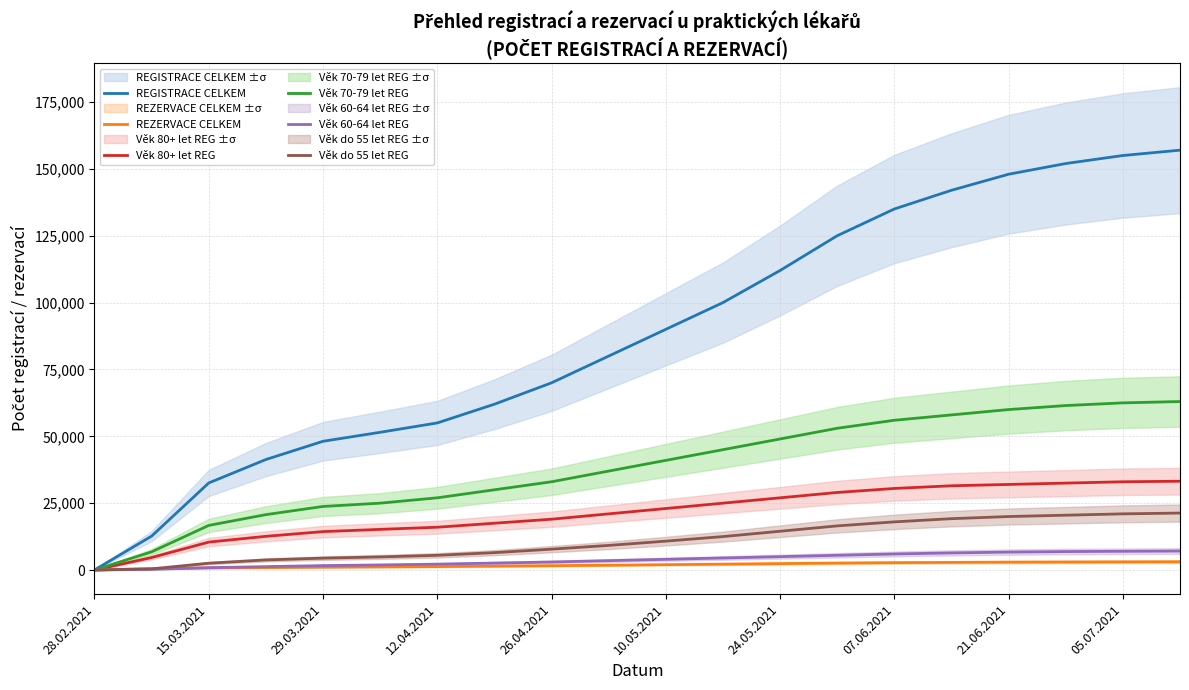

What is the difference between the maximum and minimum values in the Věk 80+ let REG series?

33182